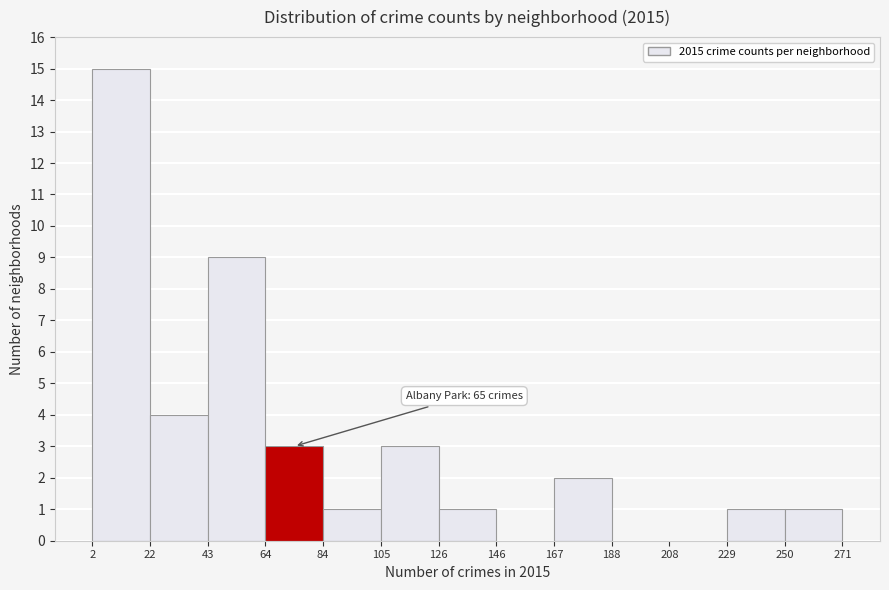

Which range on the x-axis has the tallest bar?

2 to 22